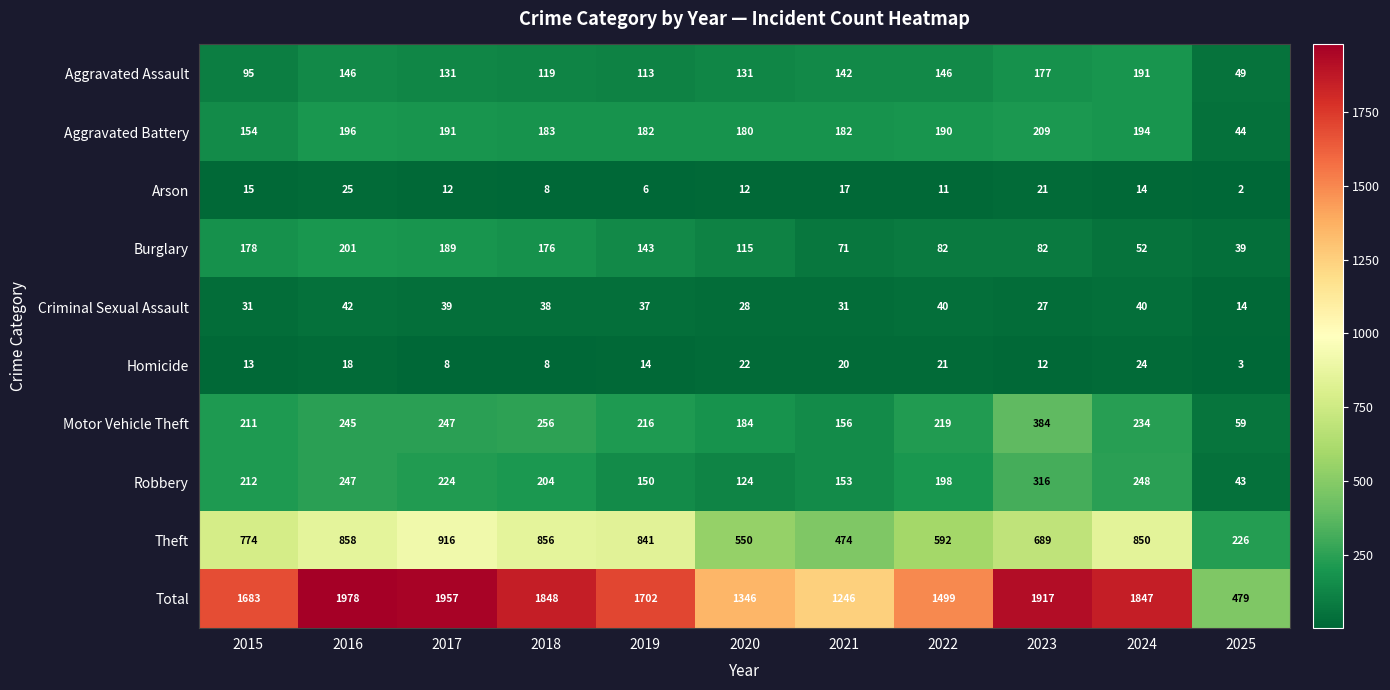

What is the sum of all Homicide values?

163